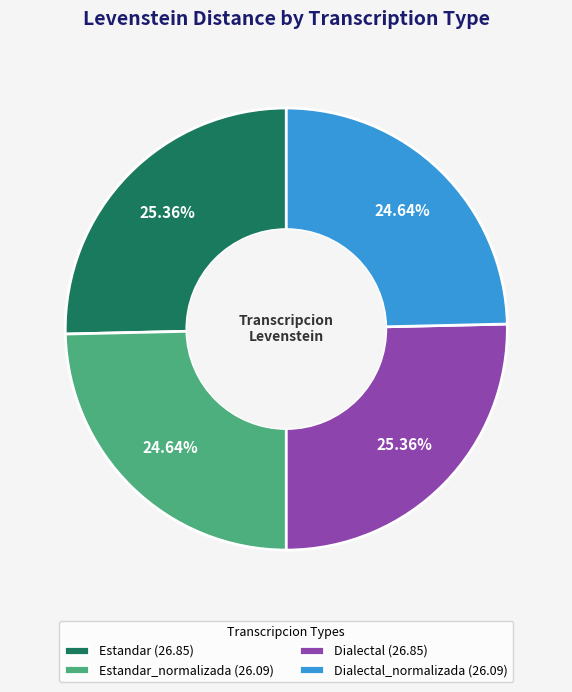

Does Dialectal (26.85) represent more than half of the total?

No